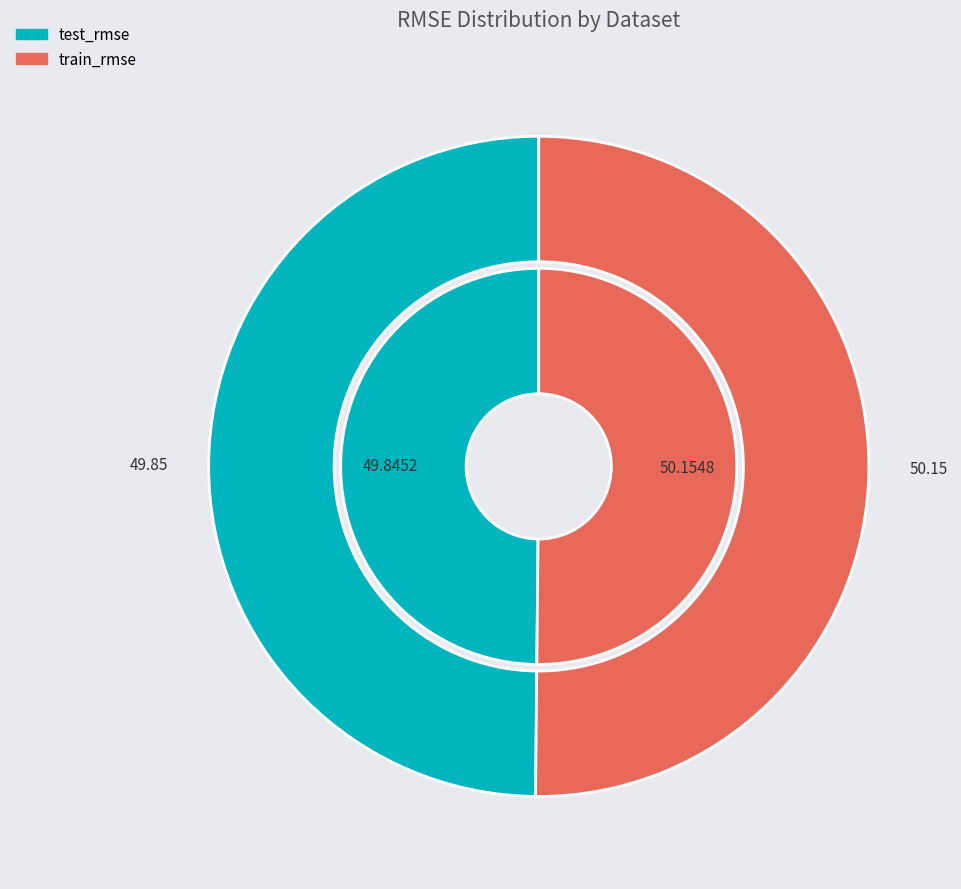

To the nearest percent, what is the average slice percentage?

50%